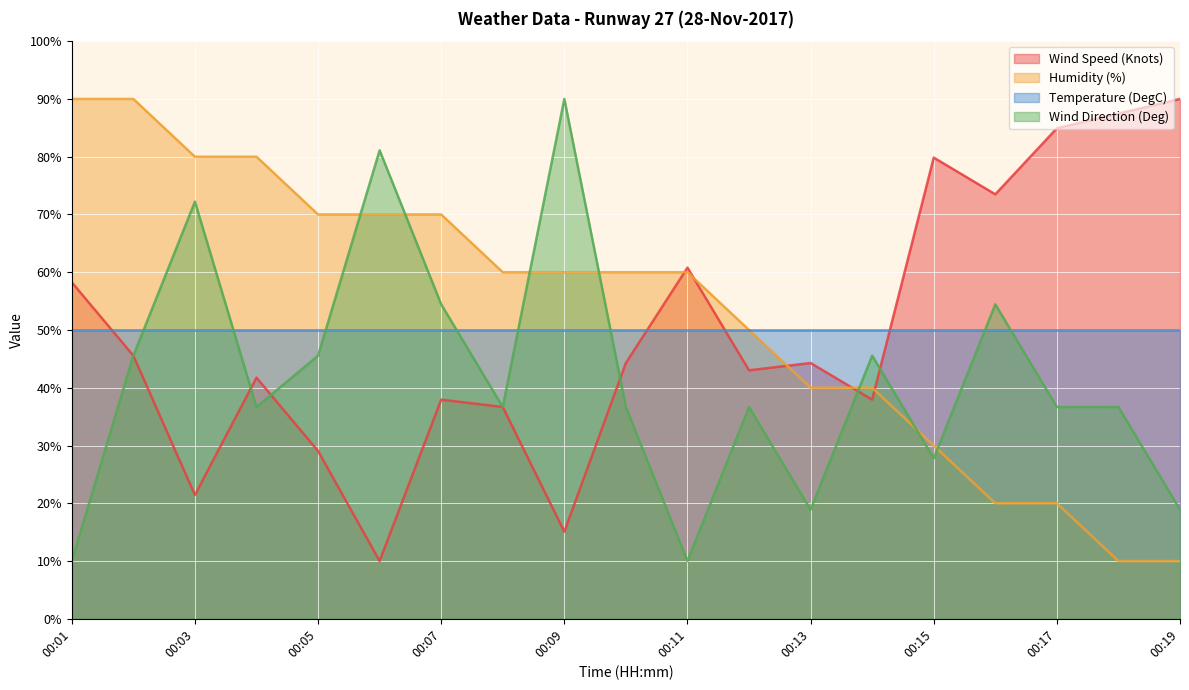

Which series has the widest spread of values?

Wind Speed (Knots)